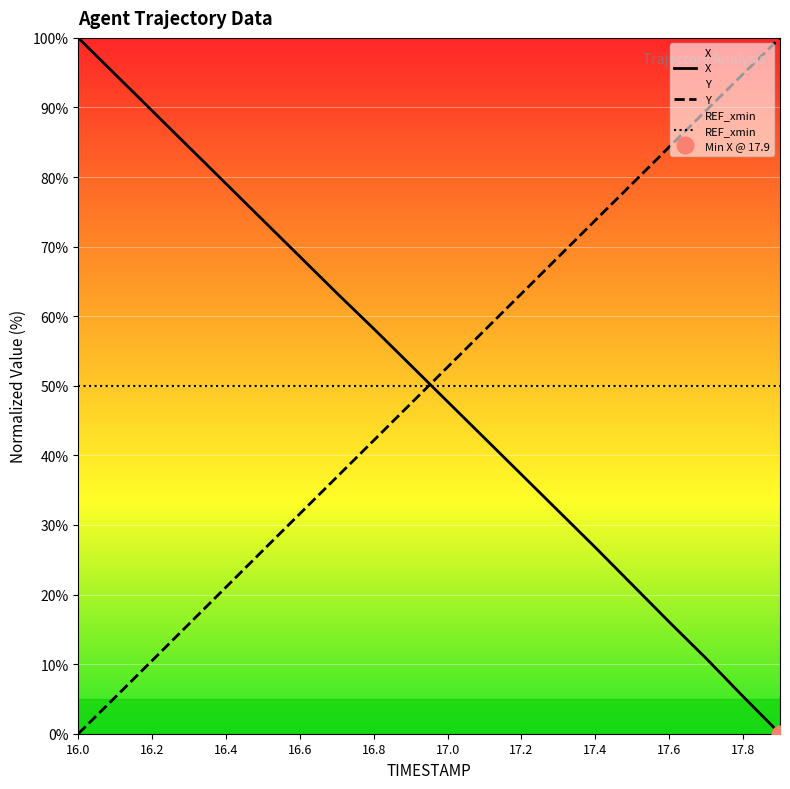

What is the label of the 3rd point from the right?

17.7